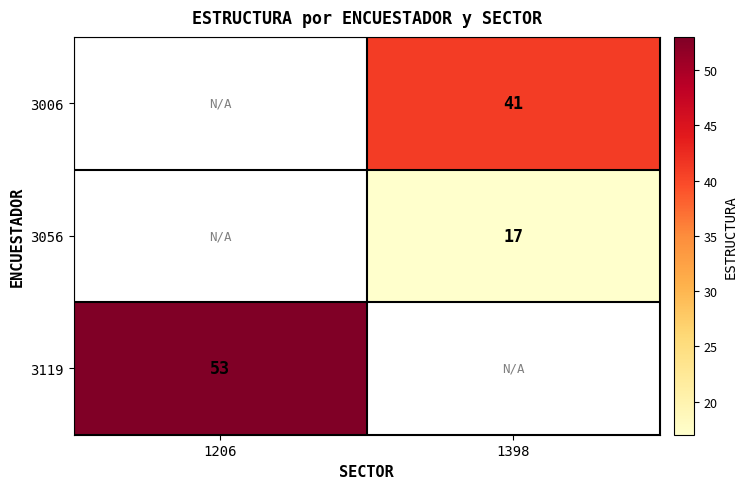

Which category has the lowest value across all series?

1398